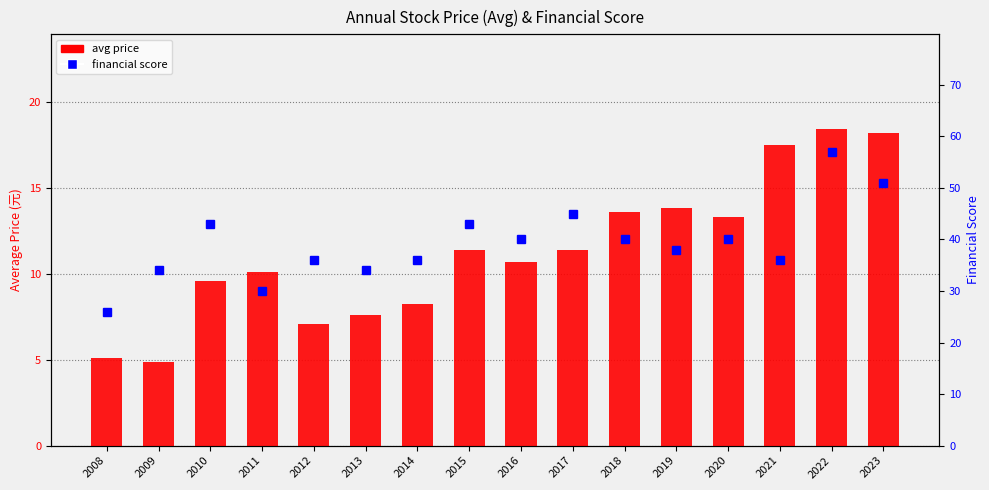

At which category is the sum across all series the highest?

2022